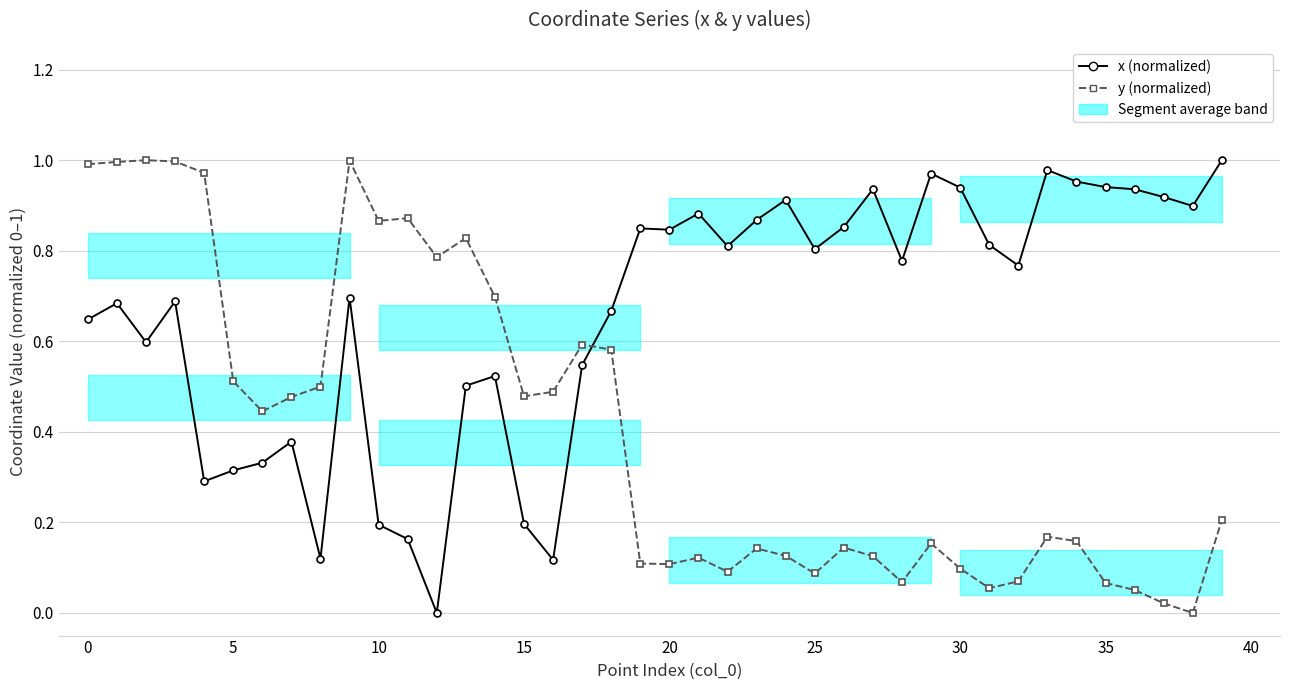

How many intersections are there between y (normalized) and x (normalized)?

1